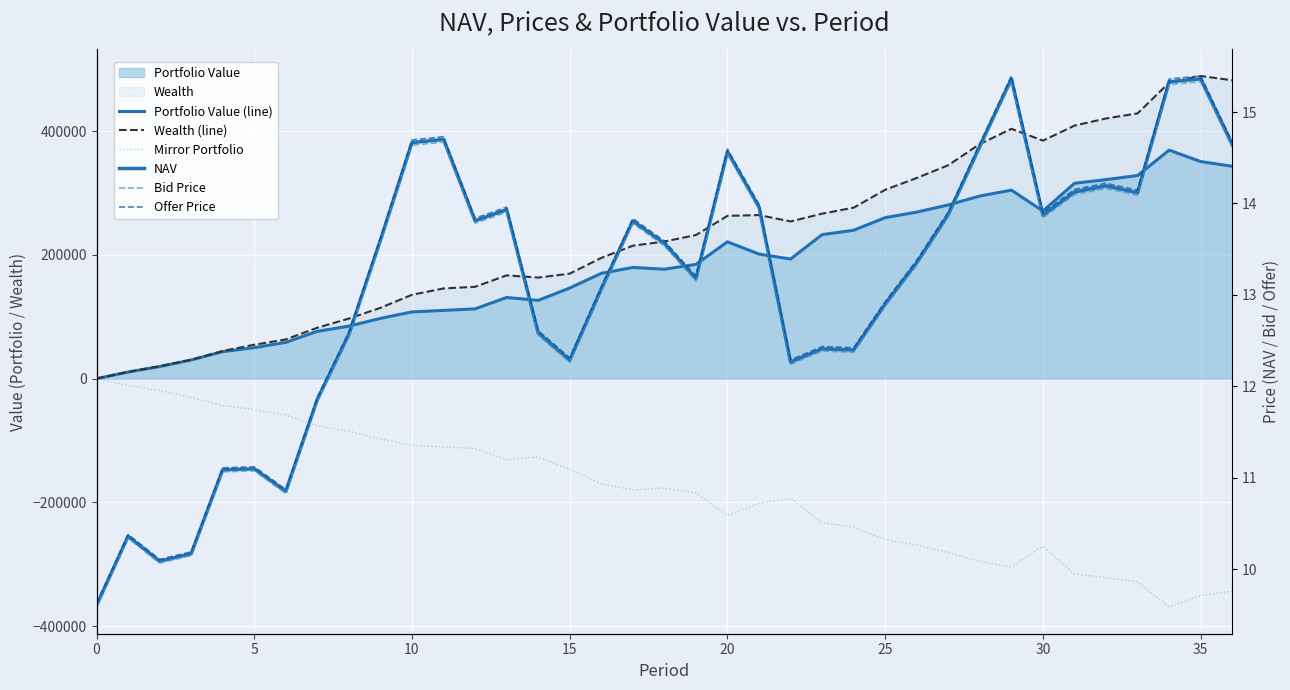

What is the greatest value displayed?

488998.6